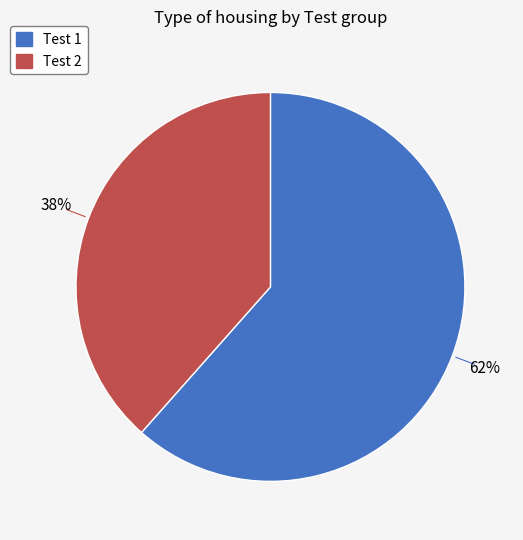

Is there a majority slice in this chart?

Yes